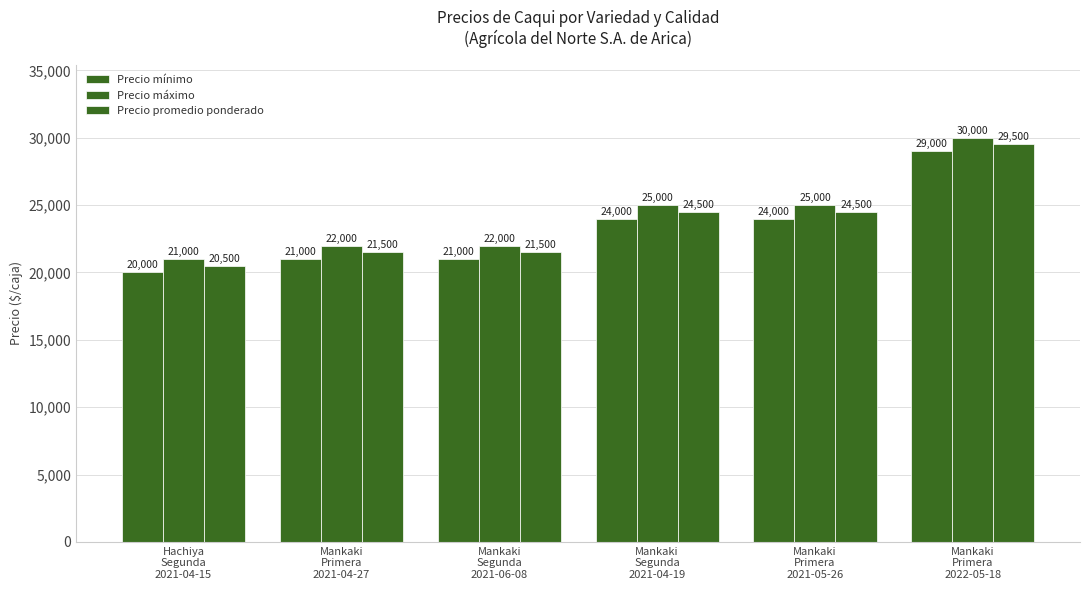

Which series has the widest spread of values?

Precio mínimo